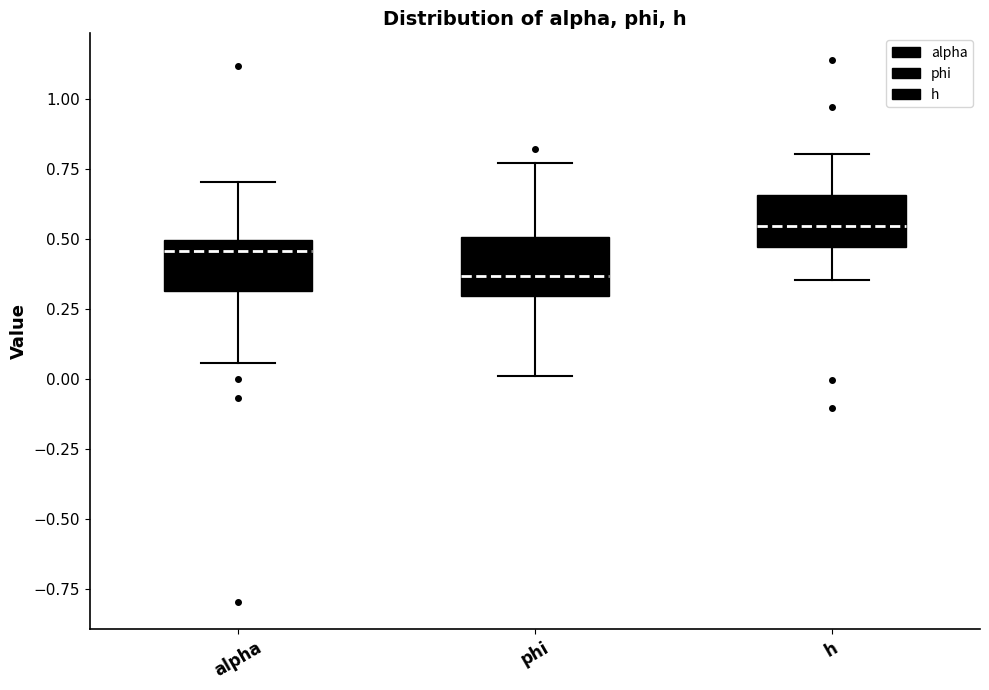

Reading left to right, transcribe this box plot: for each box, give where its median line is, the range the box spans, and where its two whiskers end, as read against the y-axis. The values are not printed on the chart, so give them approximately, as read against the axis.

alpha: median 0.45, box 0.30 to 0.50, whiskers 0.05 to 0.70
phi: median 0.35, box 0.30 to 0.50, whiskers 0.00 to 0.75
h: median 0.55, box 0.45 to 0.65, whiskers 0.35 to 0.80